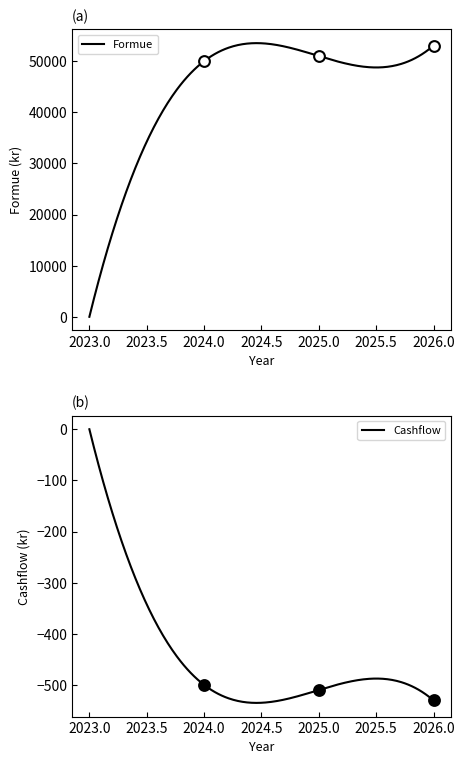

At which category is the sum across all series the highest?

2026